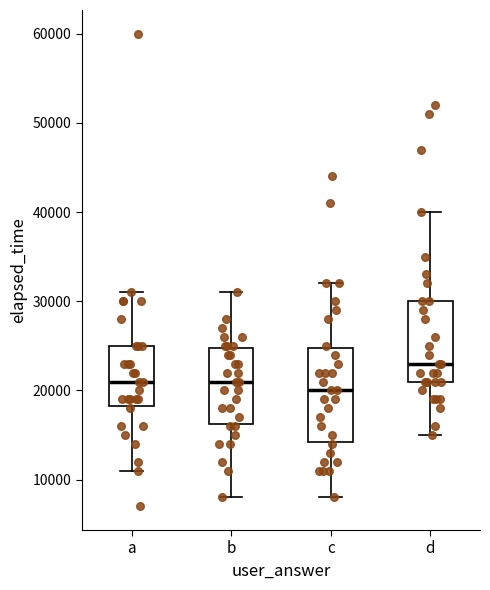

Reading left to right, read every box against the y-axis: the position of its median line, the range the box covers, and the ends of its whiskers. The values are not printed on the chart, so give them approximately, as read against the axis.

a: median 21000, box 18000 to 25000, whiskers 11000 to 31000
b: median 21000, box 16000 to 25000, whiskers 8000 to 31000
c: median 20000, box 14000 to 25000, whiskers 8000 to 32000
d: median 23000, box 21000 to 30000, whiskers 15000 to 40000